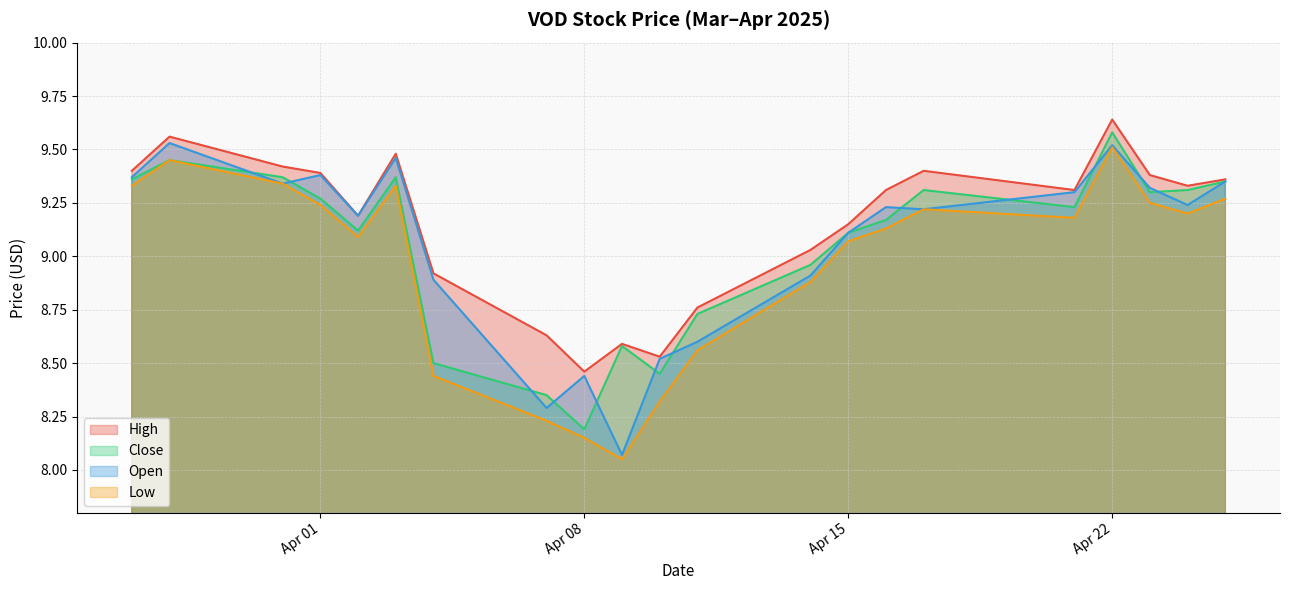

Which has a higher value, 2025-03-31 or 2025-04-14?

2025-03-31